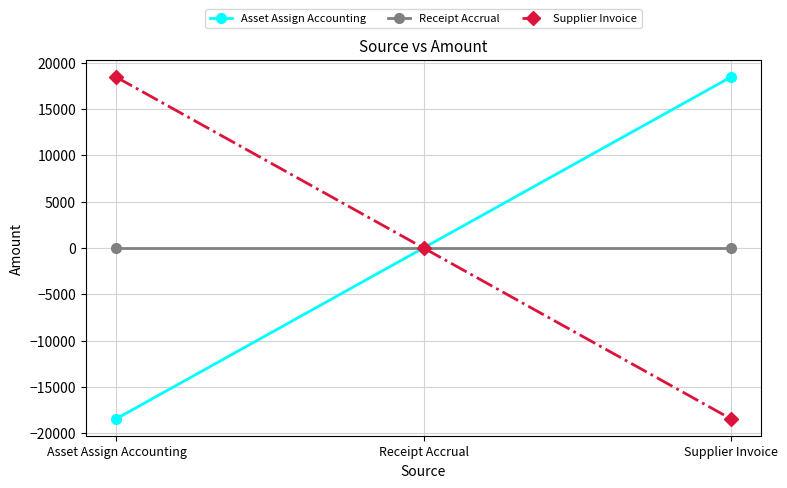

True or false: Asset Assign Accounting has a value of -24657.4 at Receipt Accrual.

False